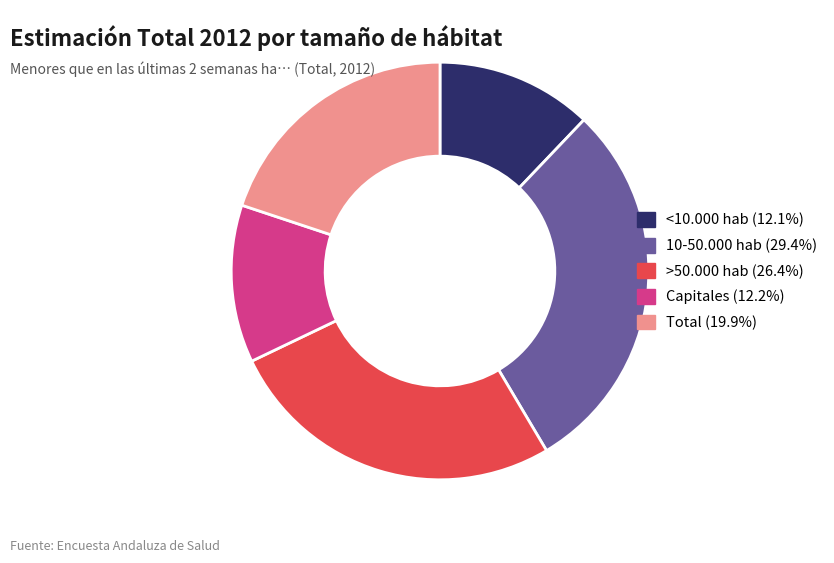

Does Capitales represent more than half of the total?

No